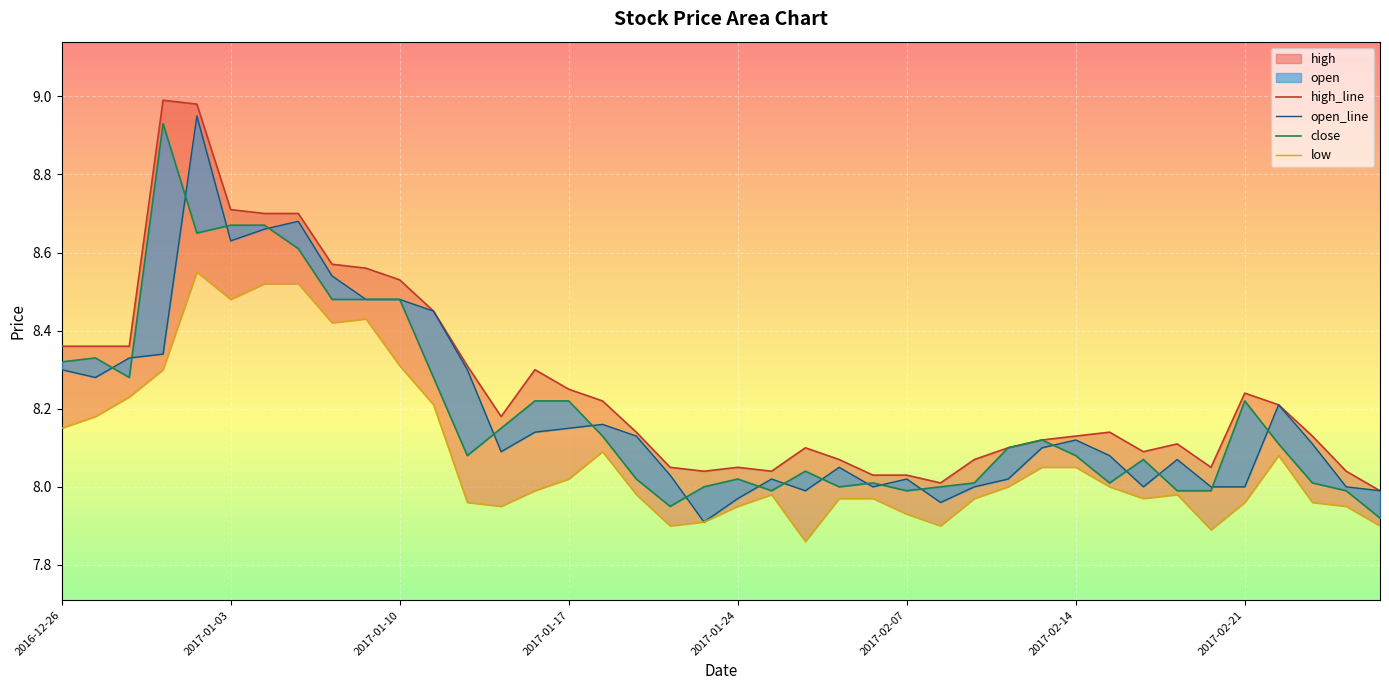

Which series has the largest total across all categories?

high_line